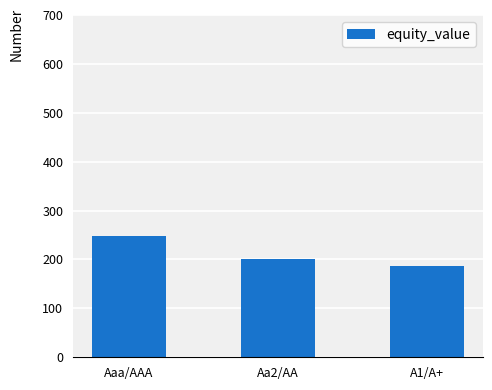

What is the sum of the values at Aaa/AAA and Aa2/AA?

448.9